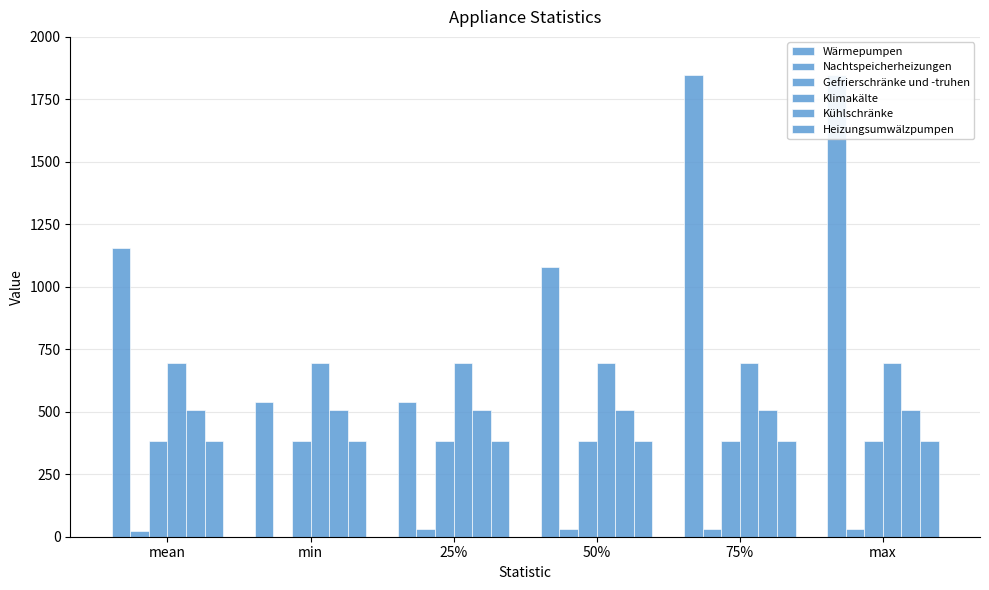

At which label is Heizungsumwälzpumpen closest to 381?

mean